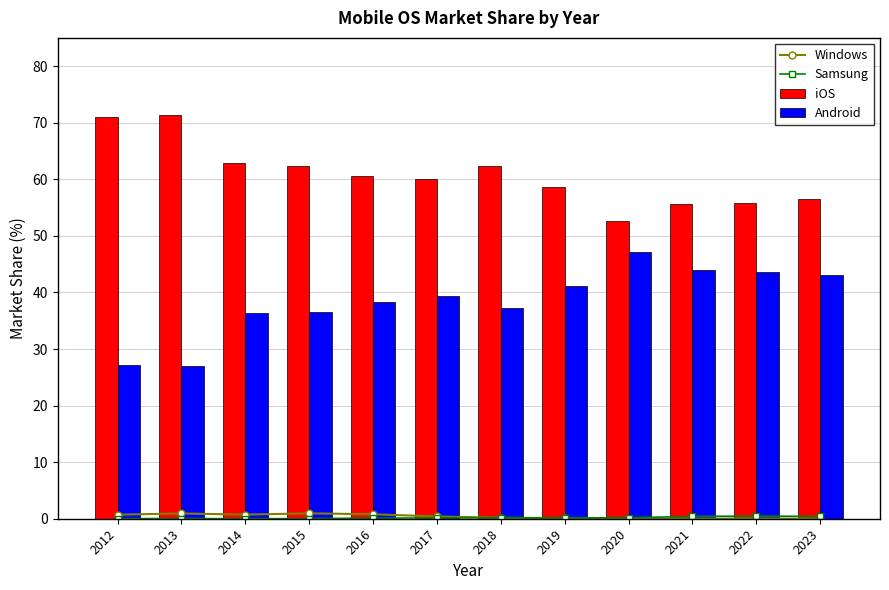

Rank the series by their maximum value, from lowest to highest.

Samsung, Windows, Android, iOS